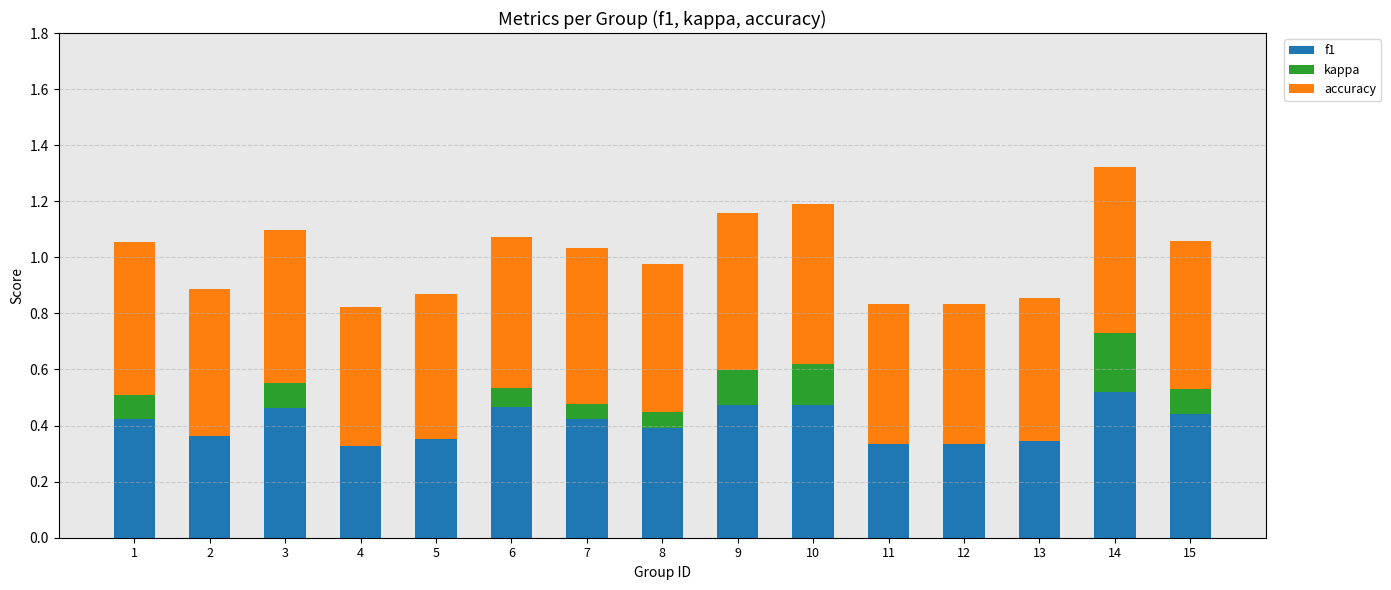

The value of f1 at 15 is 0.4. True or false?

True